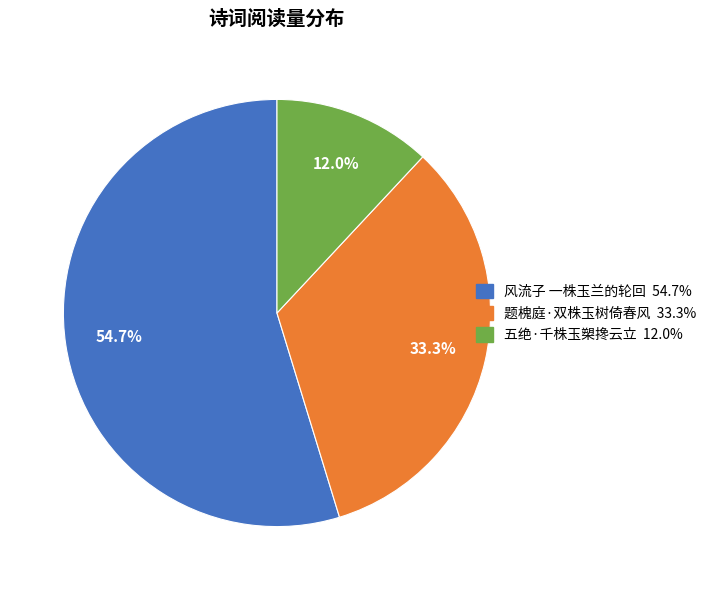

Rank the categories by value from lowest to highest.

五绝·千株玉槊搀云立, 题槐庭·双株玉树倚春风, 风流子 一株玉兰的轮回